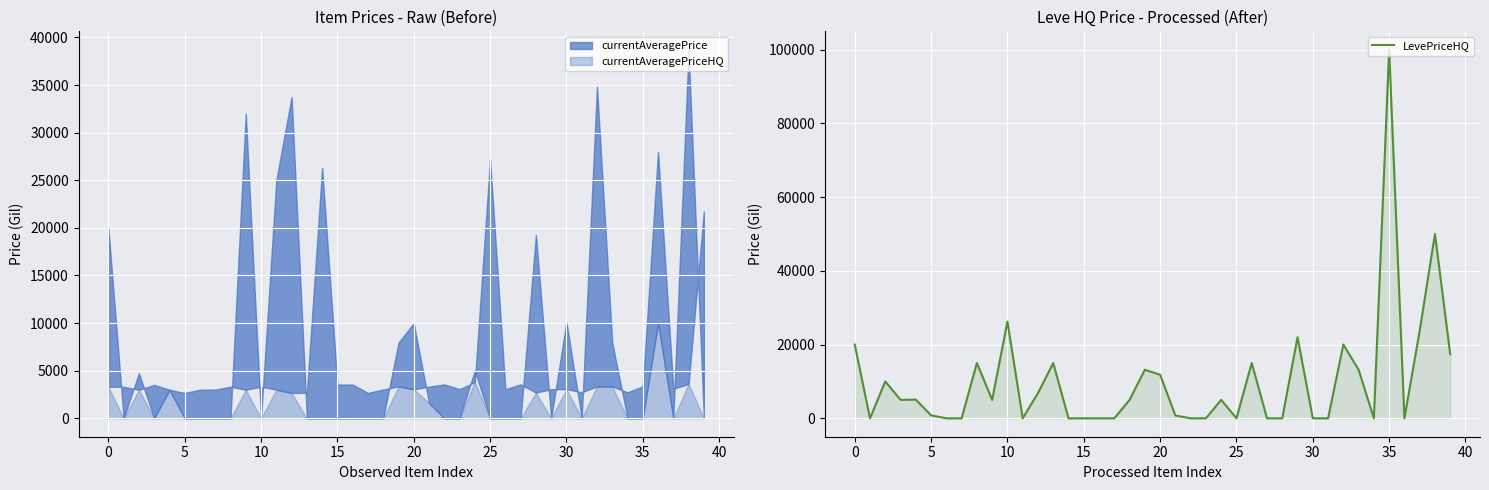

True or false: the data has more than 2 interior local peaks.

True